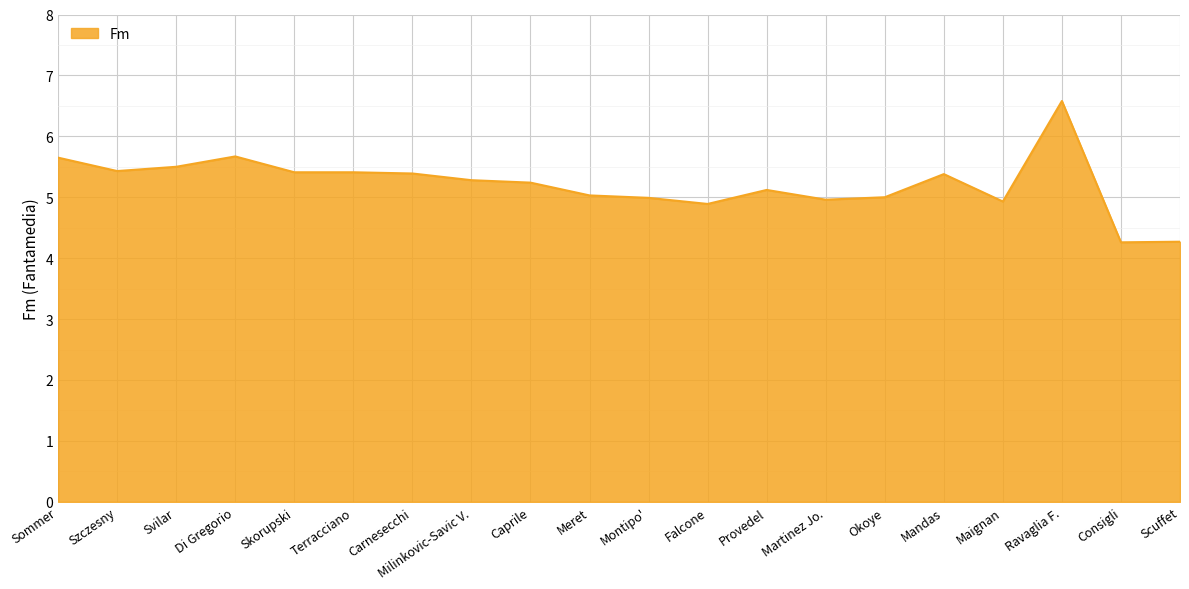

At which category does the chart reach its peak across all series?

Ravaglia F.